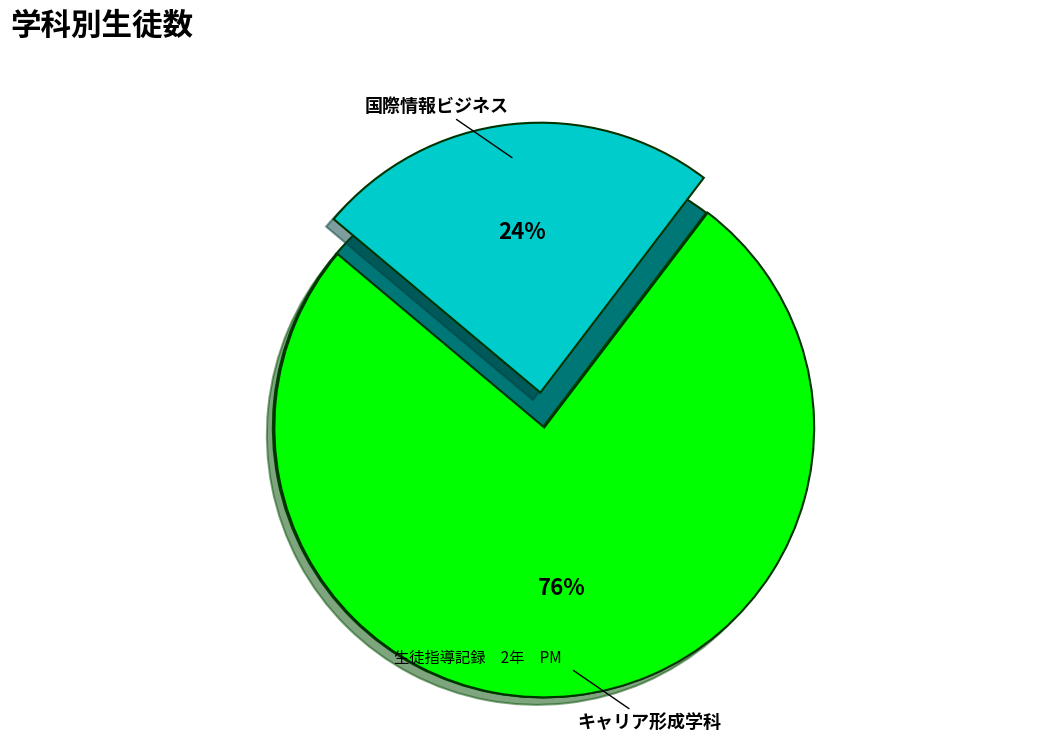

Is it true that 国際情報ビジネス is 35% of the pie?

False